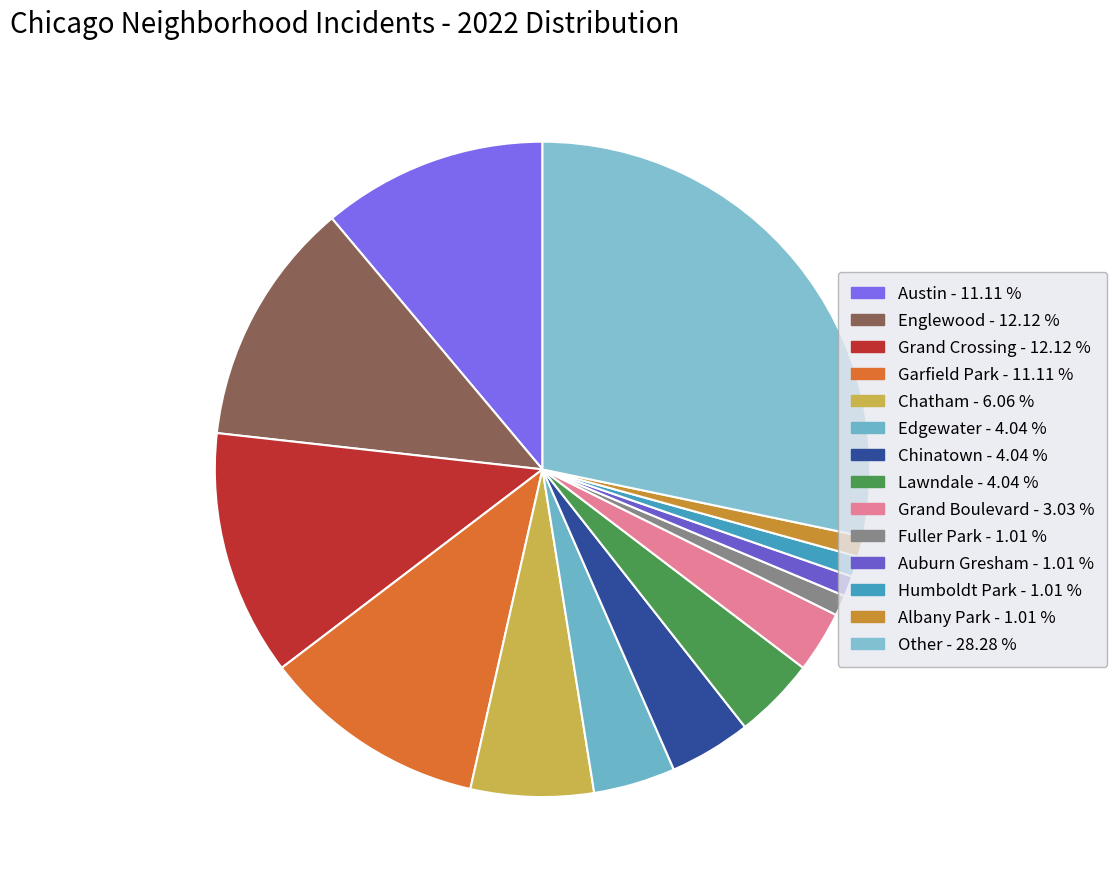

Count the number of slices in the pie.

14